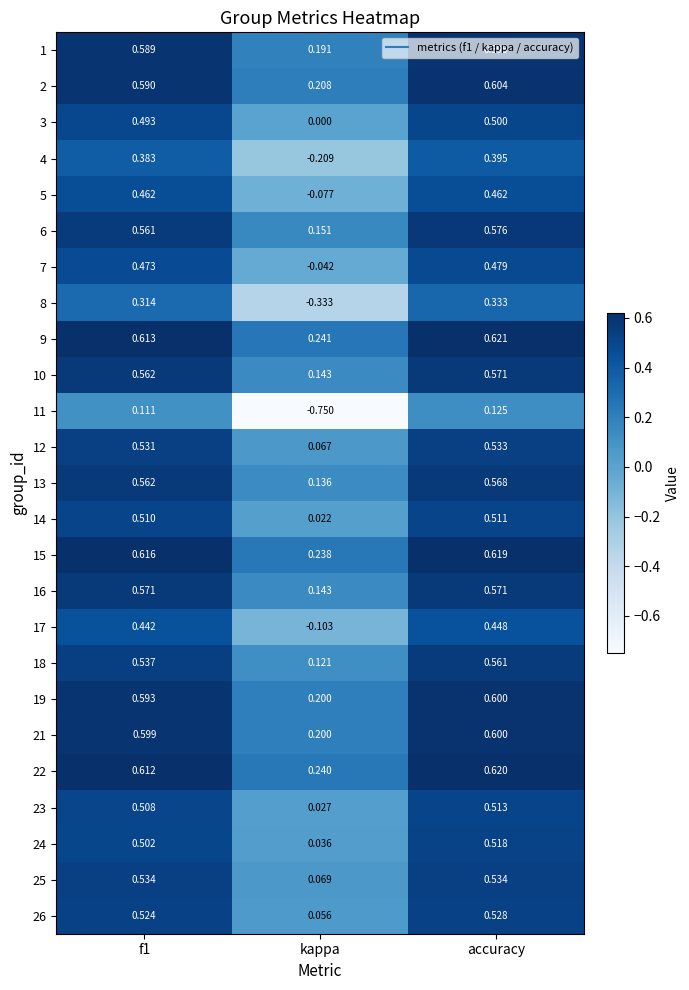

Where is 25 nearest to the value 0?

kappa